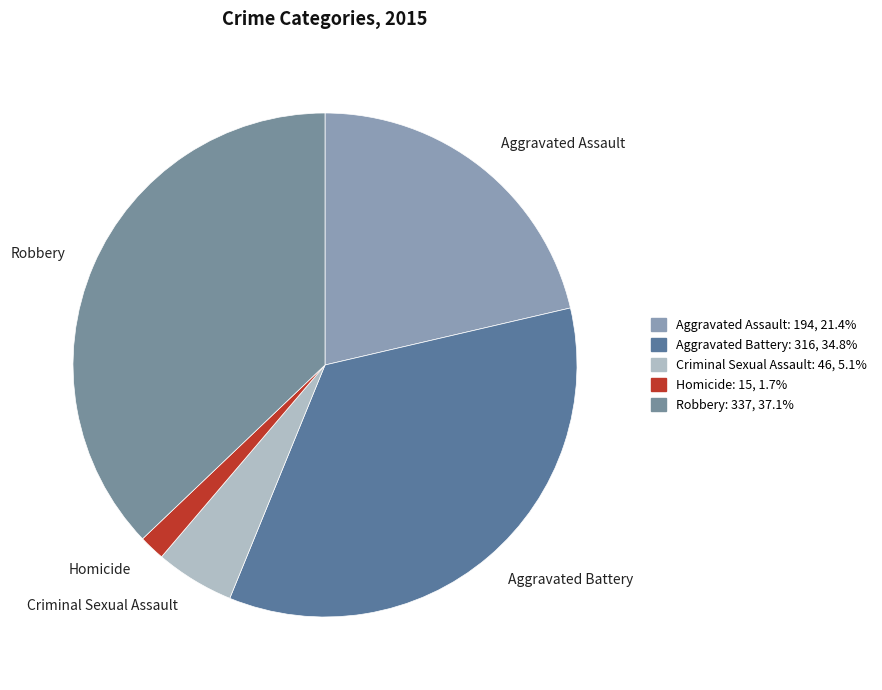

Between Homicide and Aggravated Assault, which is larger?

Aggravated Assault